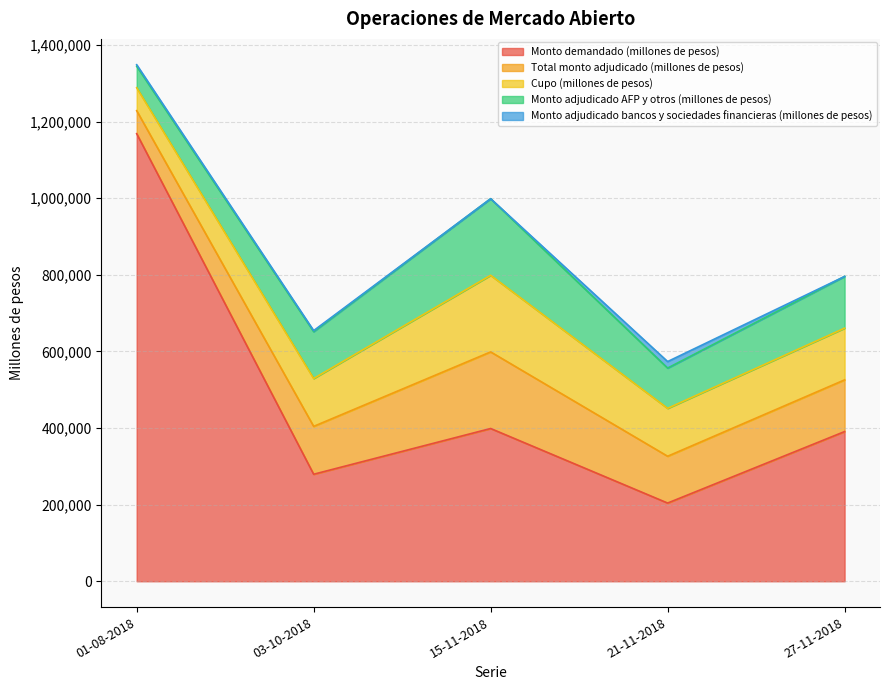

What is the value of the Total monto adjudicado (millones de pesos) point at the 2nd from the left?

125000